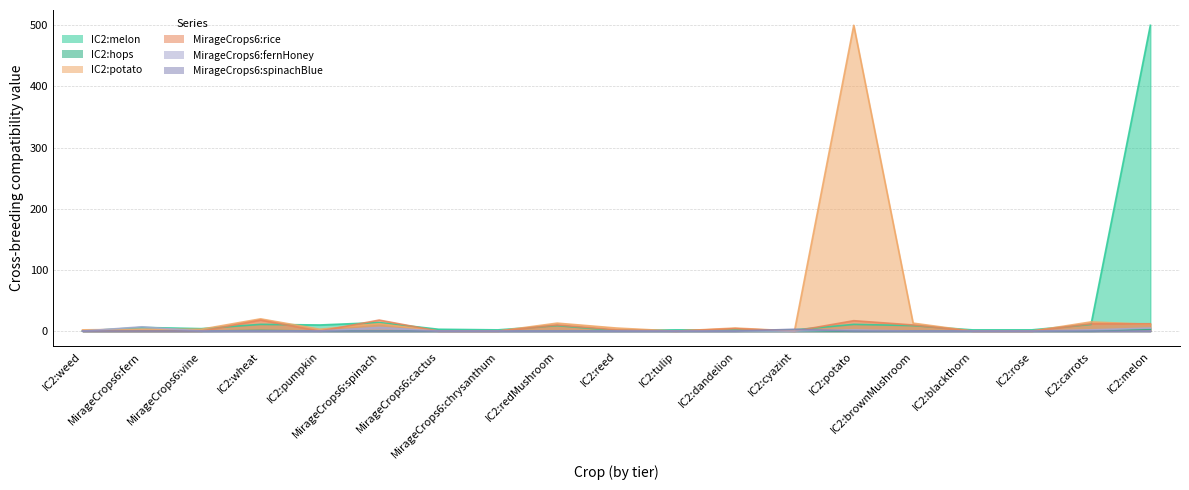

What is the value of the IC2:melon point at the 17th from the left?

2